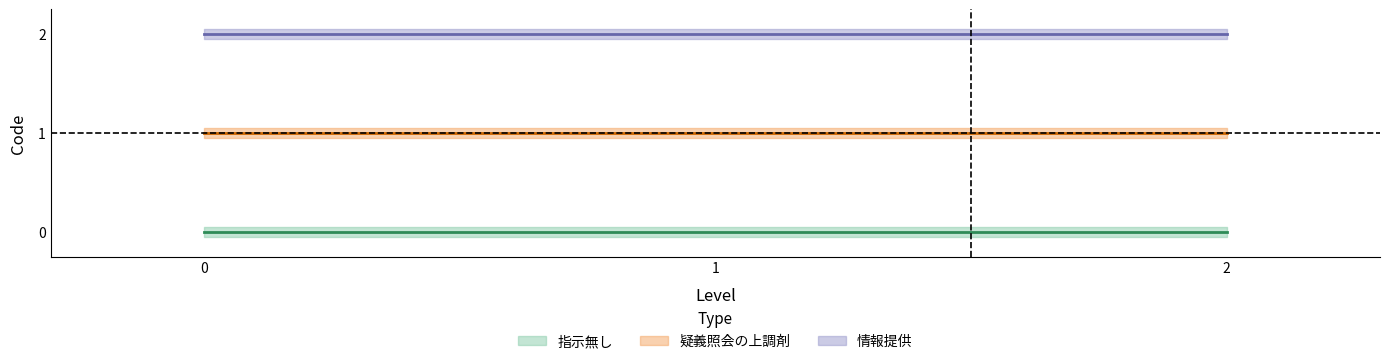

What is the sum of the 疑義照会の上調剤 values at 1 and 0?

2